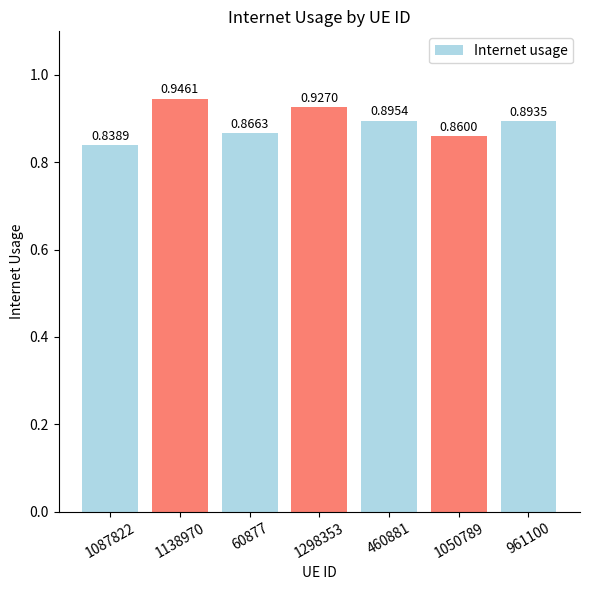

What is the change in value from 1087822 to 961100?

+0.1